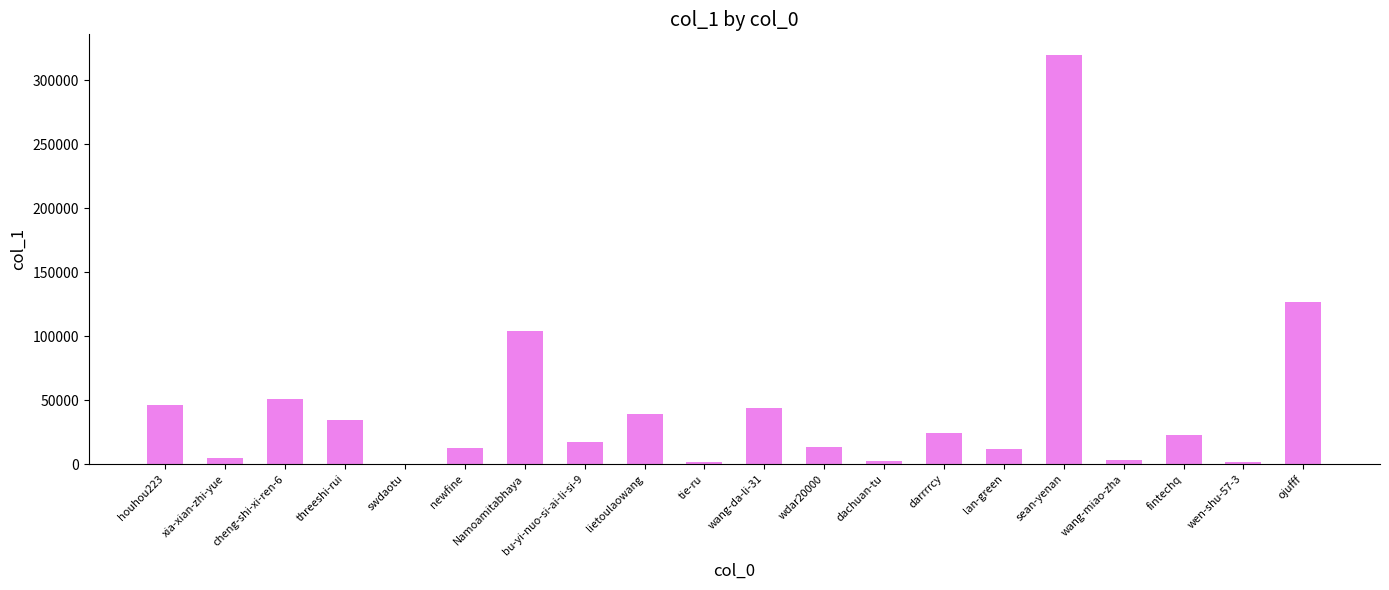

Where does the data first go above 22568?

houhou223